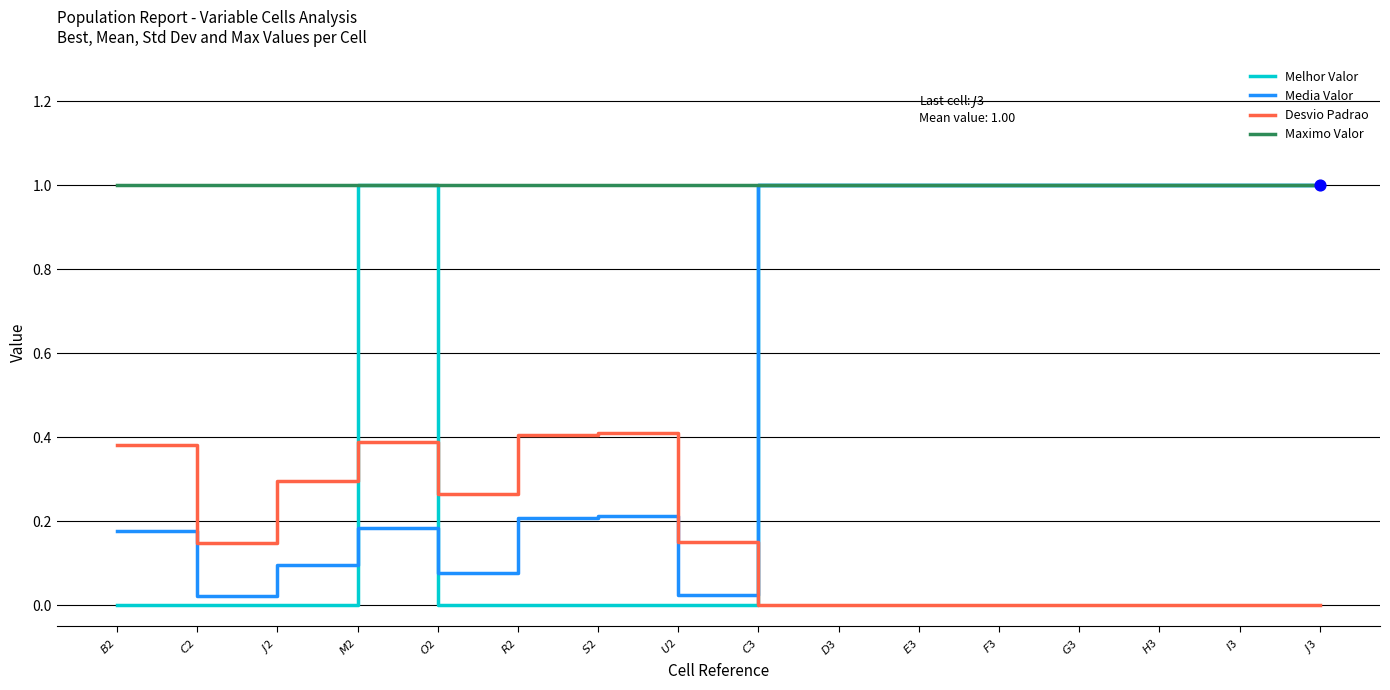

Which series has the widest spread of values?

Melhor Valor